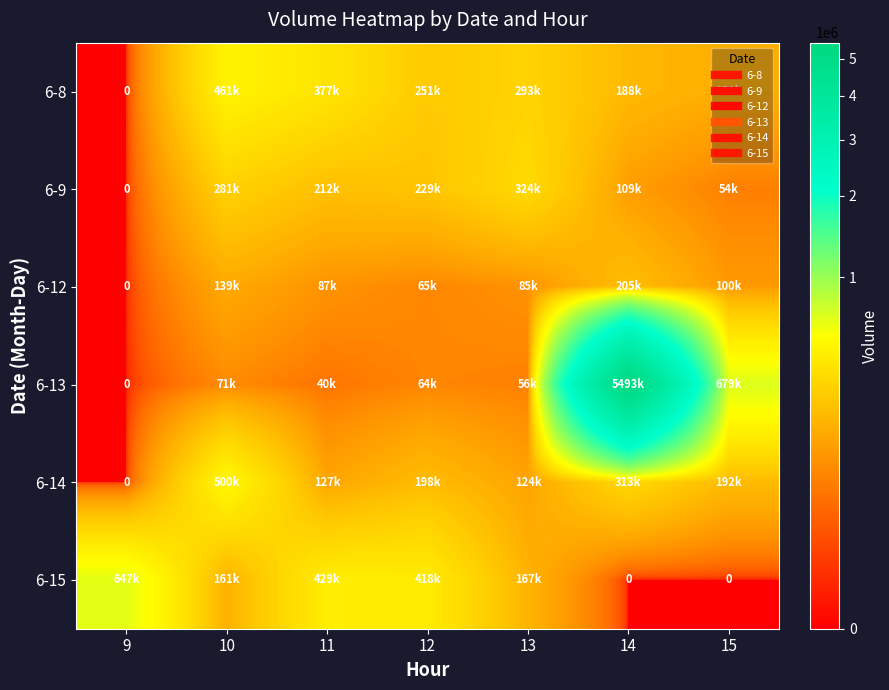

At which category is the sum across all series the highest?

14